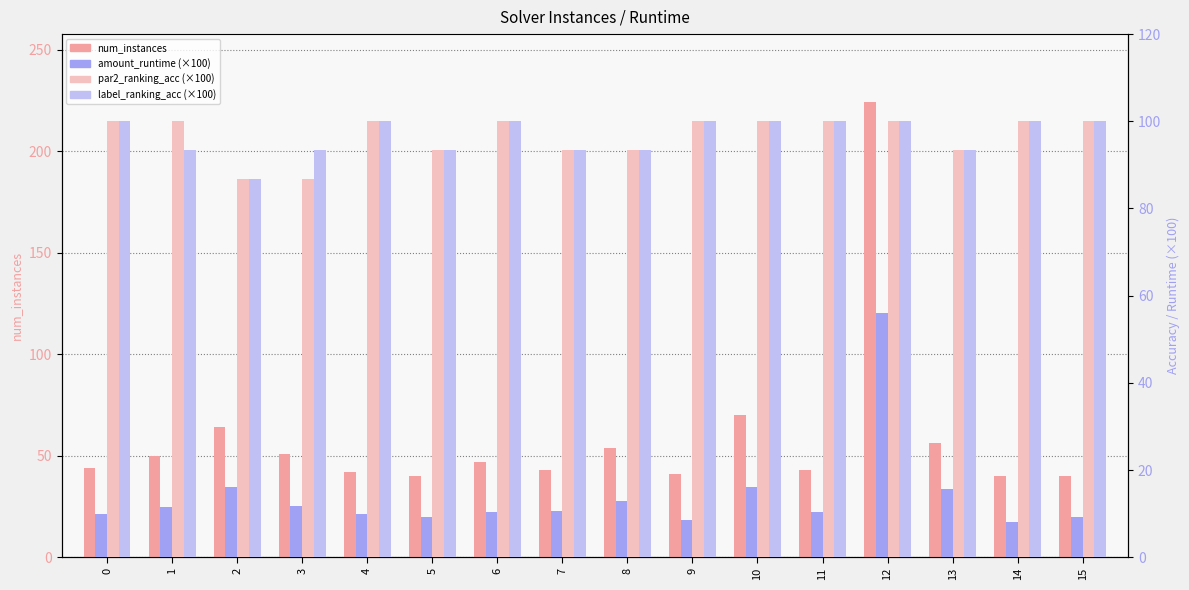

What is the difference between the maximum and minimum values in the label_ranking_acc (×100) series?

13.3